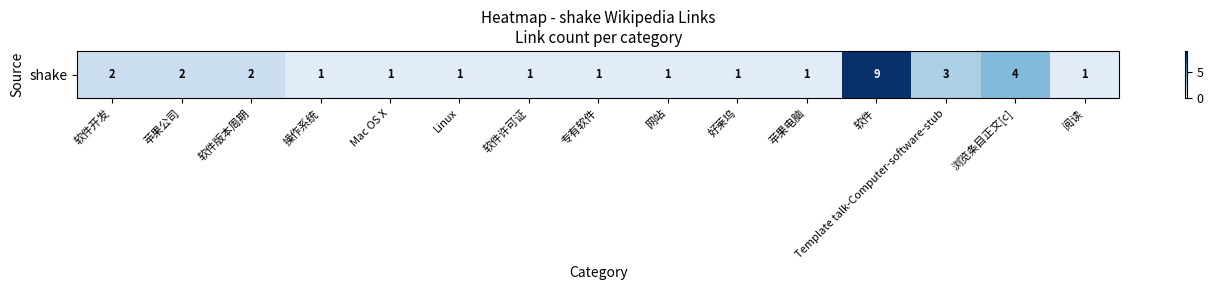

List the labels in order of value, smallest first.

操作系统, Mac OS X, Linux, 软件许可证, 专有软件, 网站, 好莱坞, 苹果电脑, 阅读, 软件开发, 苹果公司, 软件版本周期, Template talk-Computer-software-stub, 浏览条目正文[c], 软件